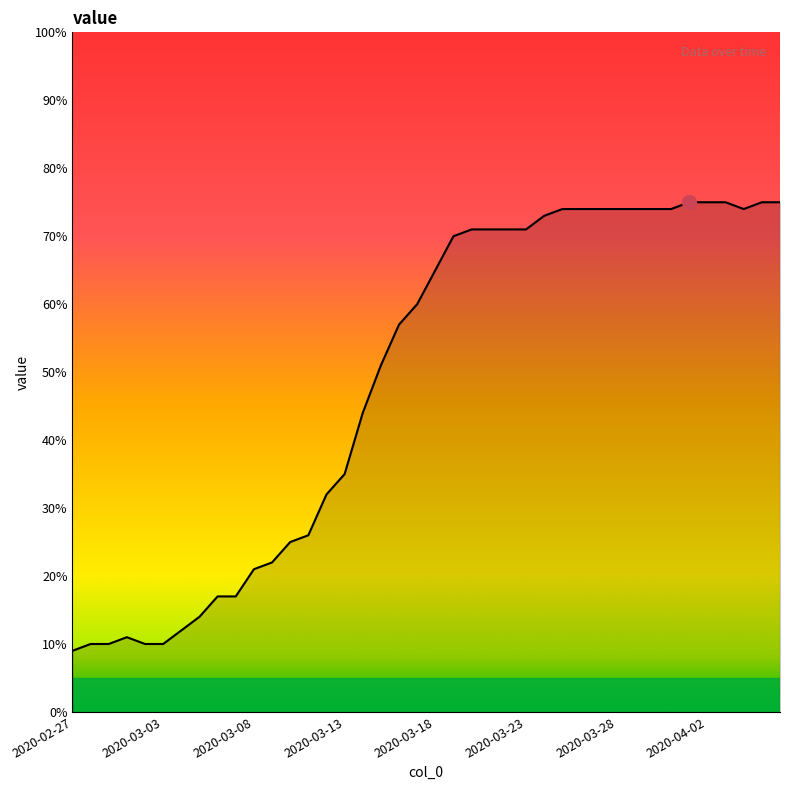

What is the difference between the maximum and minimum values?

66